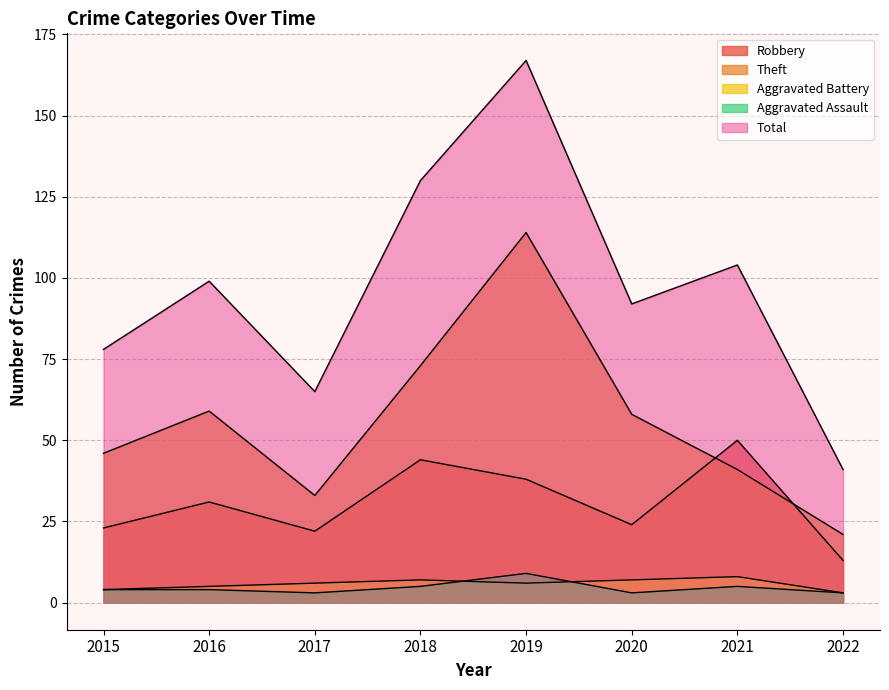

Is it true that Aggravated Battery equals 6 at 2017?

True